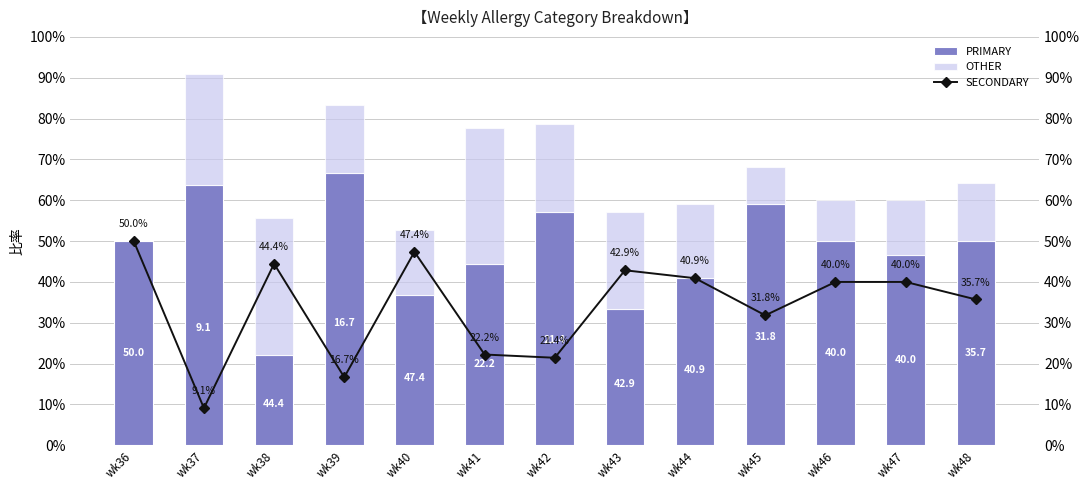

How many data points does each series have?

13